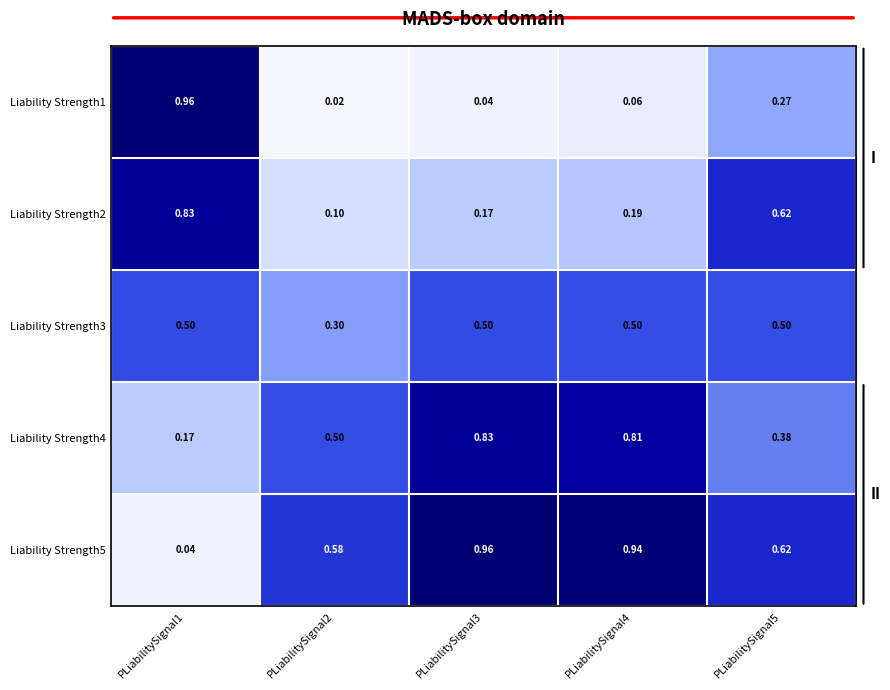

Is the value of Liability Strength2 at PLiabilitySignal1 greater than the value of Liability Strength1 at PLiabilitySignal1?

No